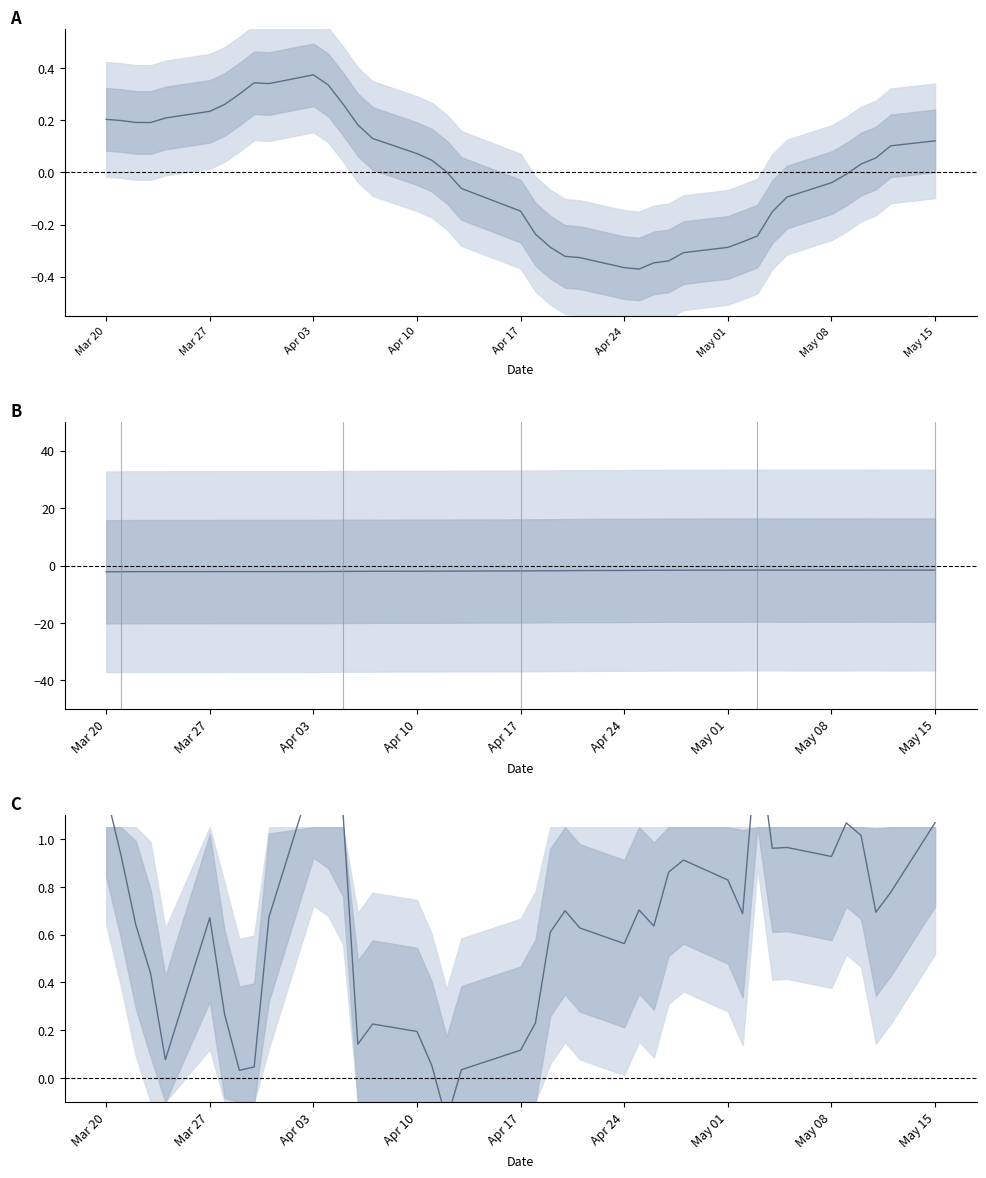

How many lines are shown in the chart?

3